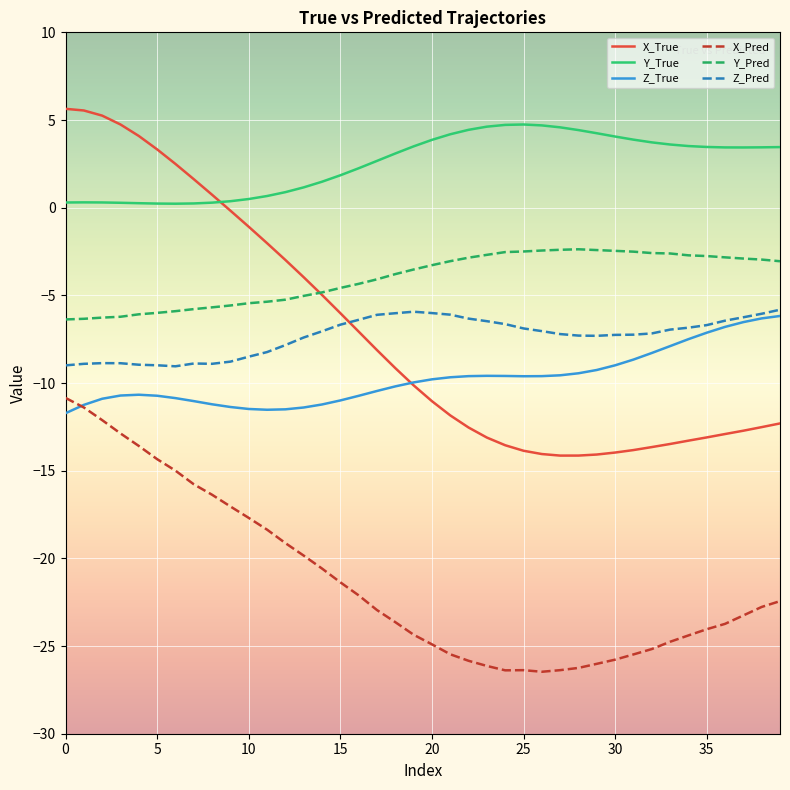

True or false: Z_Pred and Y_True cross at least once.

False